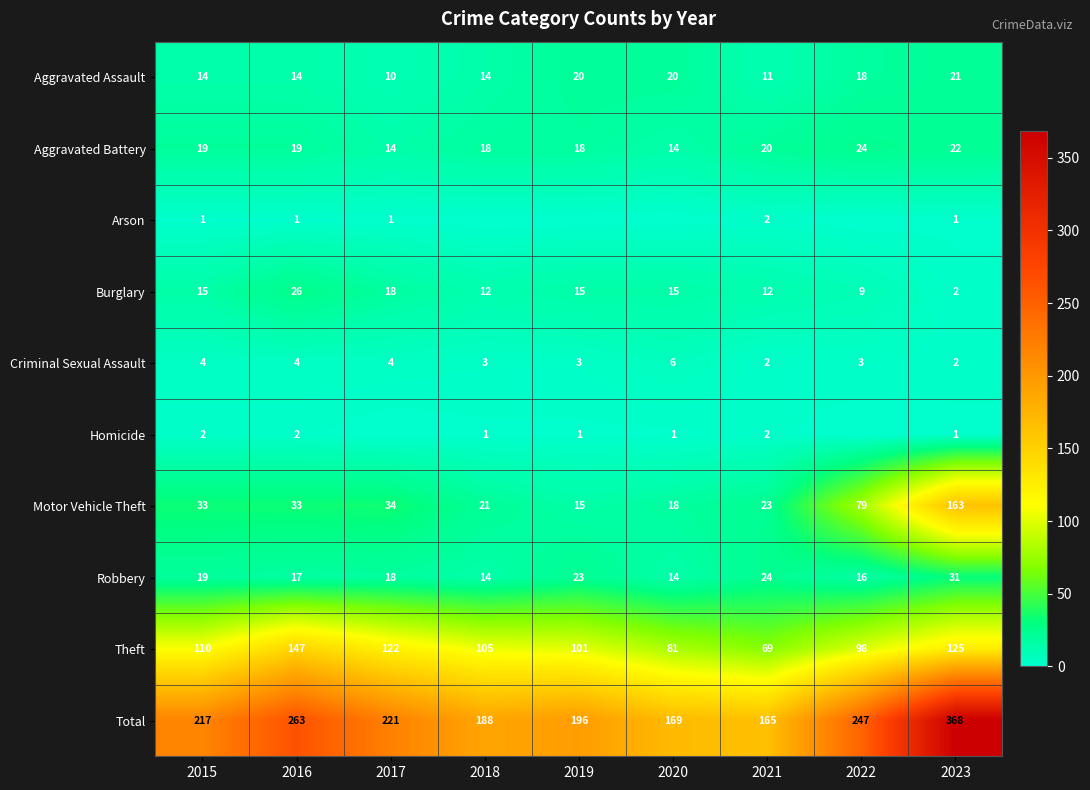

What is the spread (max minus min) of values at 2023?

367